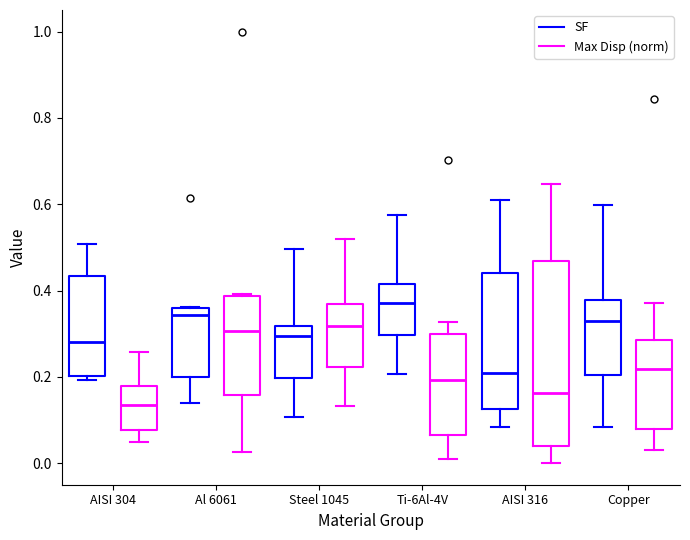

Comparing the boxes themselves (not the whiskers), which one is the tallest?

AISI 316 (Max Disp (norm))